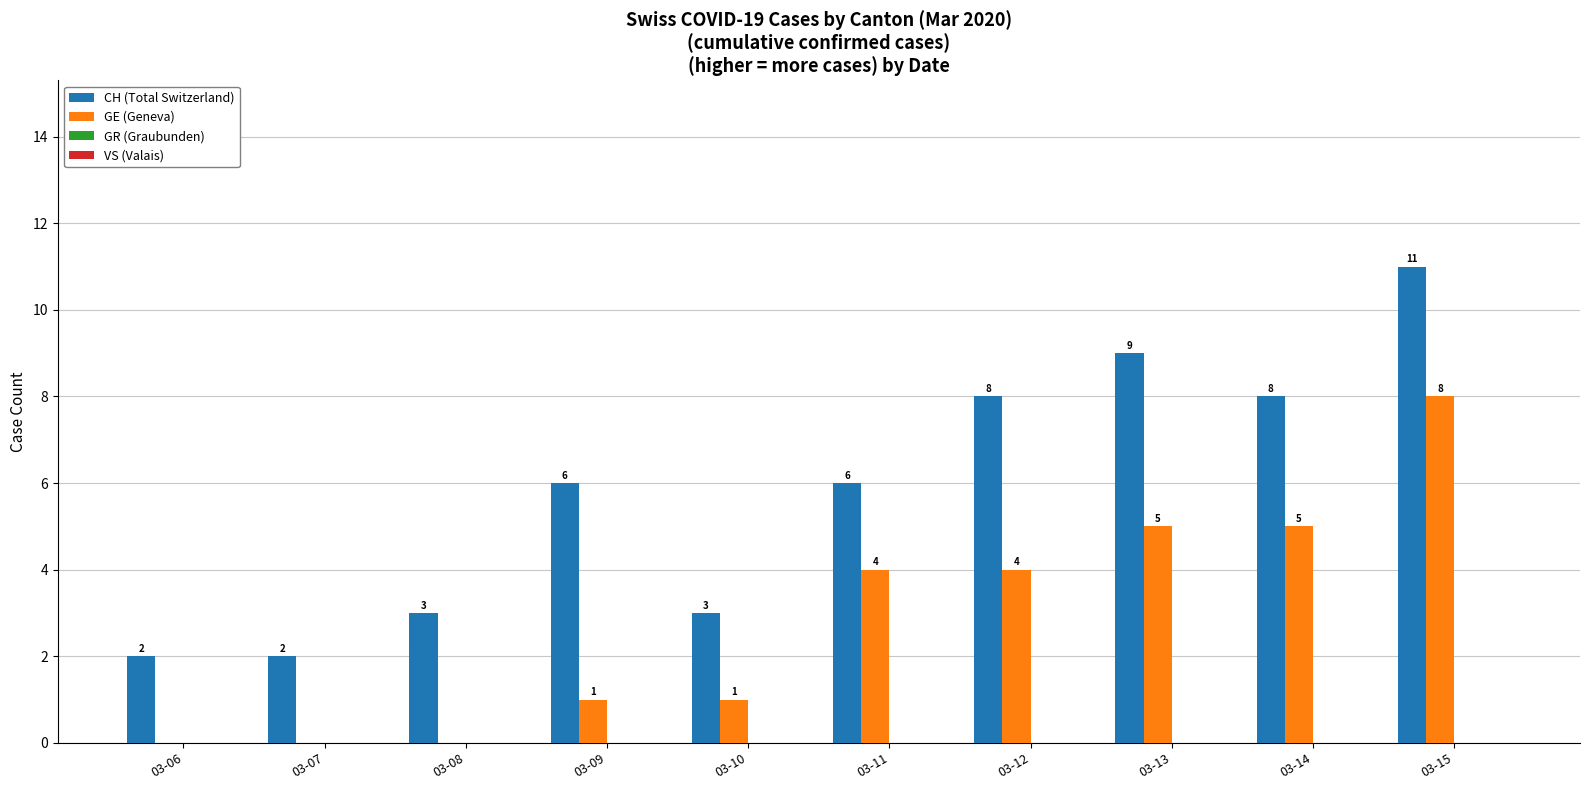

The value of GE (Geneva) at 03-10 is 2. True or false?

False